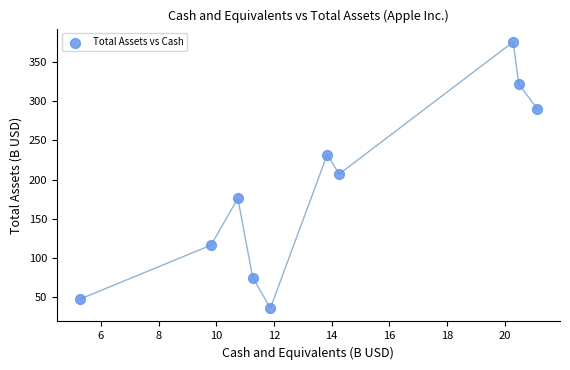

What is the range of Y values (max minus min)?

339.1